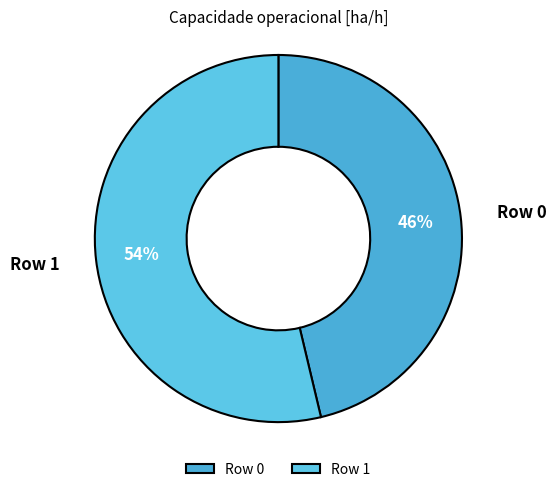

How many segments does this pie chart have?

2